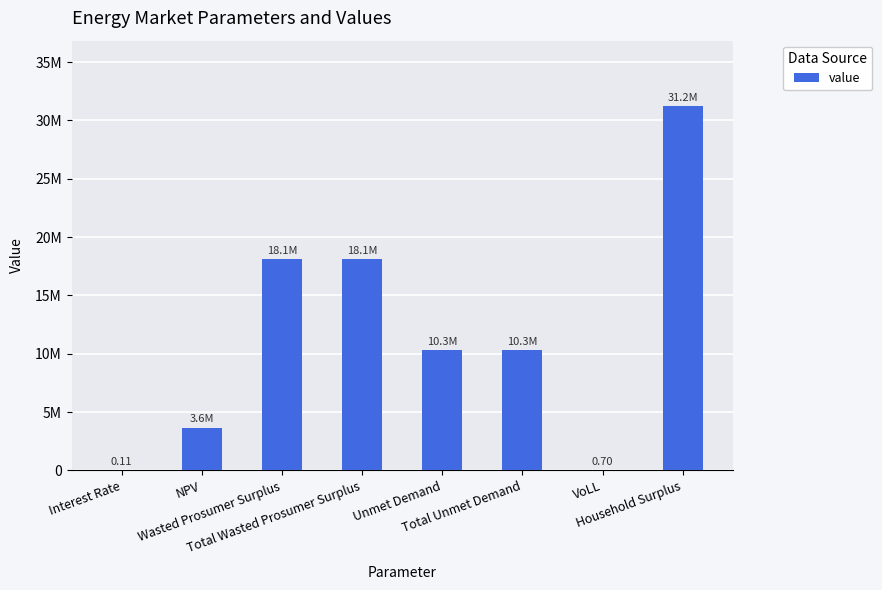

Is it true that the value at Unmet Demand is 5424919.0?

False